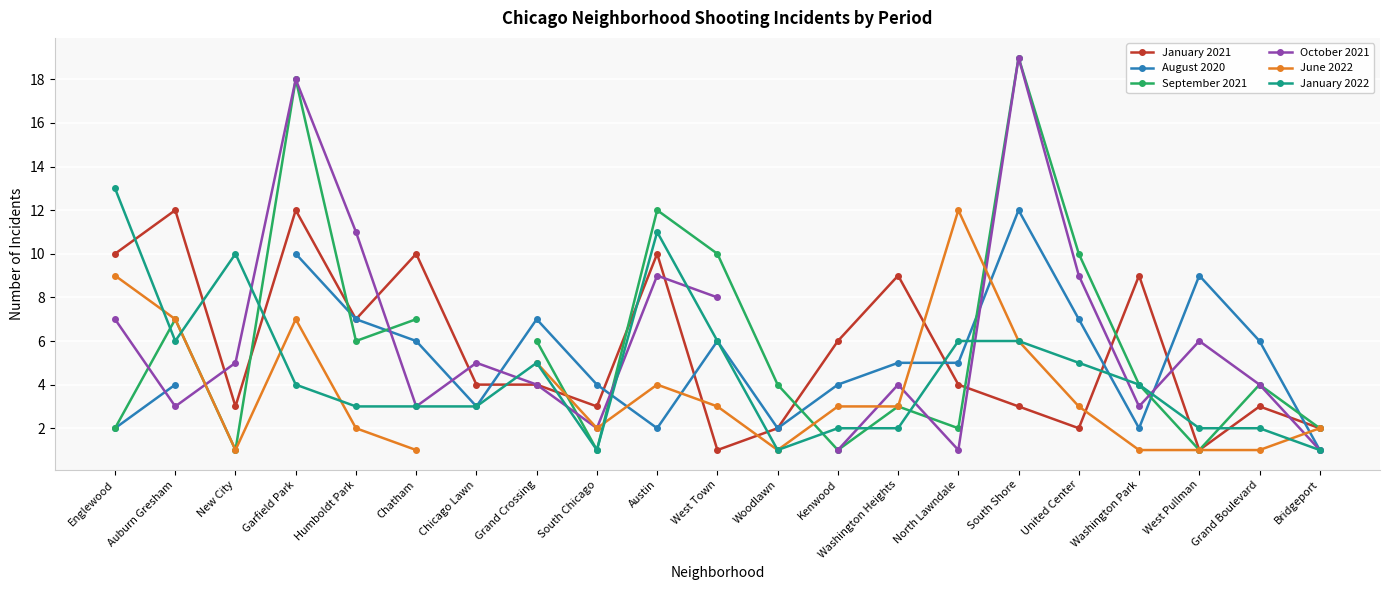

How many intersections are there between June 2022 and August 2020?

5